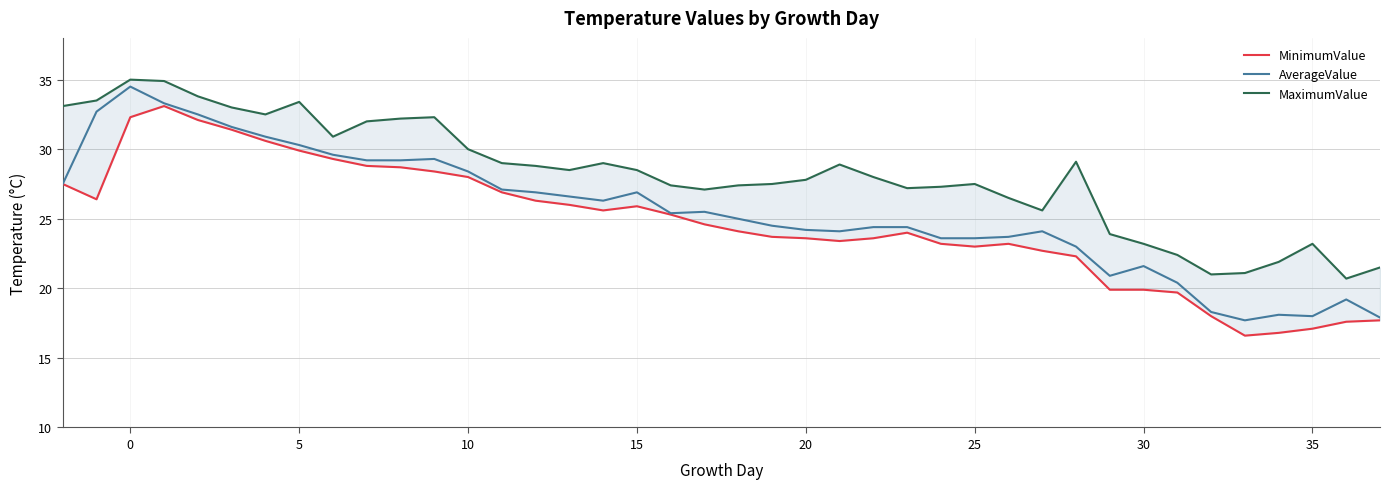

What are all the series names shown in the legend?

MinimumValue, AverageValue, MaximumValue